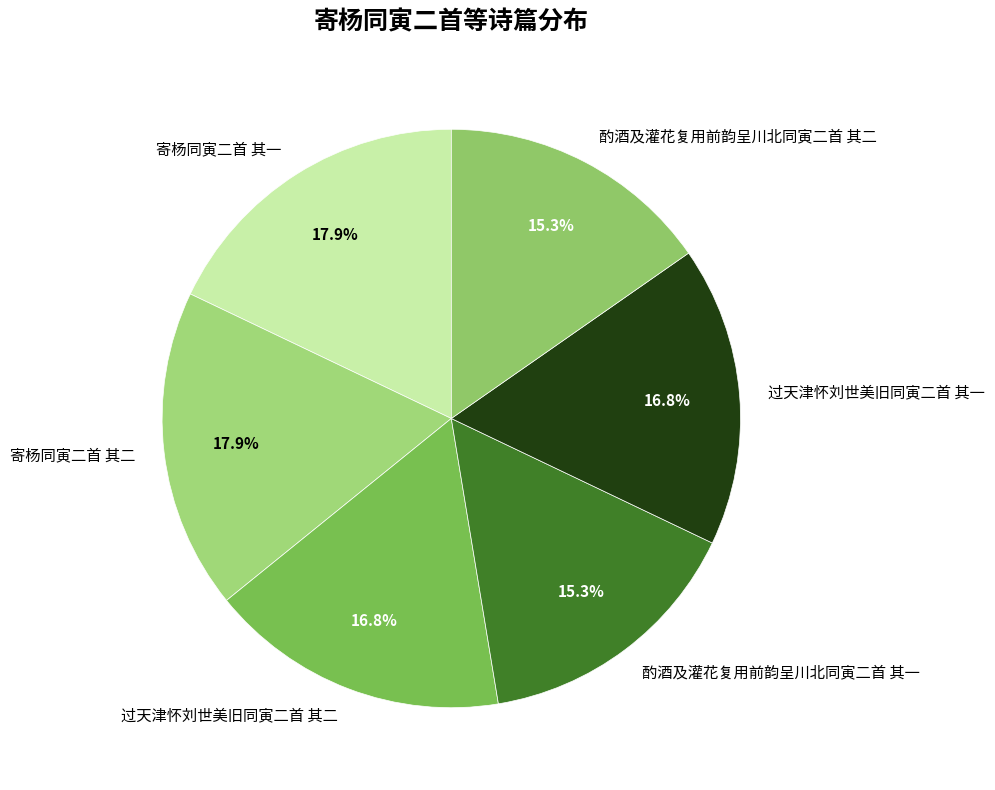

What percentage do 酌酒及灌花复用前韵呈川北同寅二首 其二 and 酌酒及灌花复用前韵呈川北同寅二首 其一 together represent?

30.6%